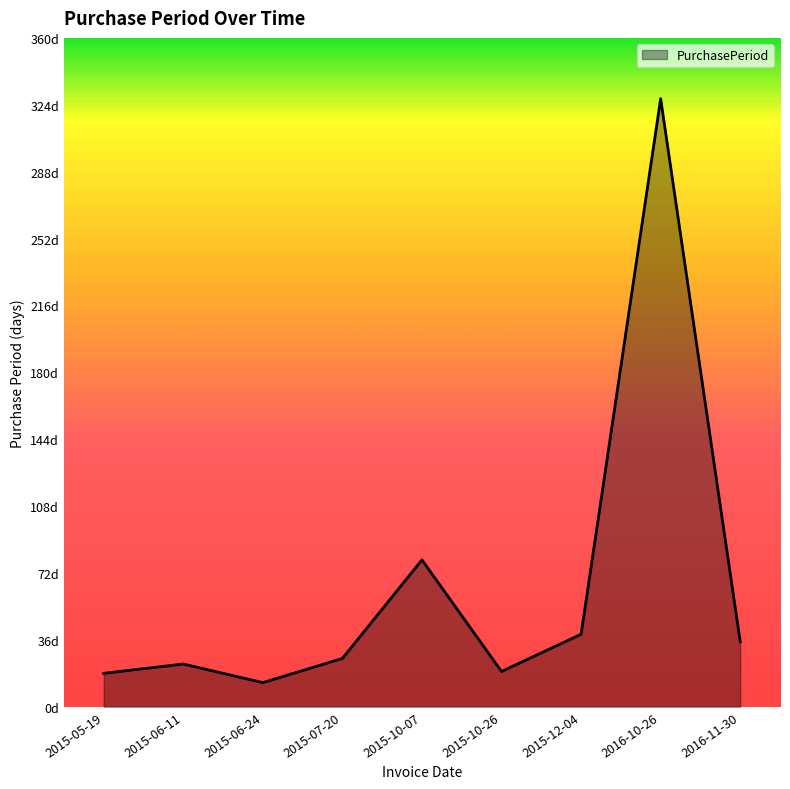

At which label is the value closest to 170?

2015-10-07